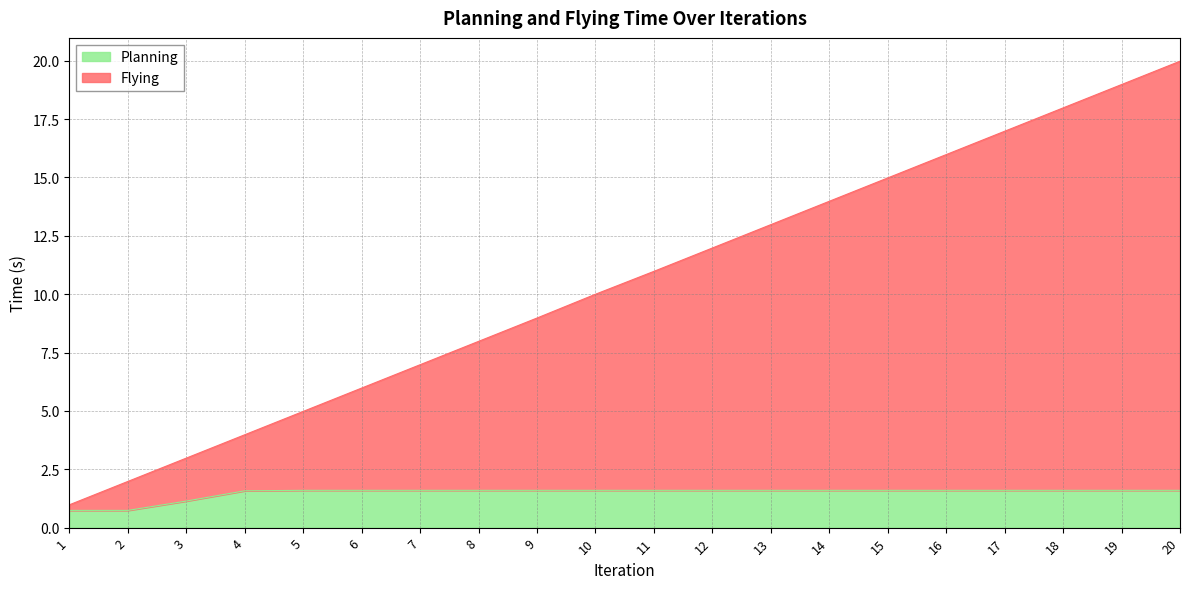

What is the difference between the second highest and second lowest values in the Planning series?

0.9